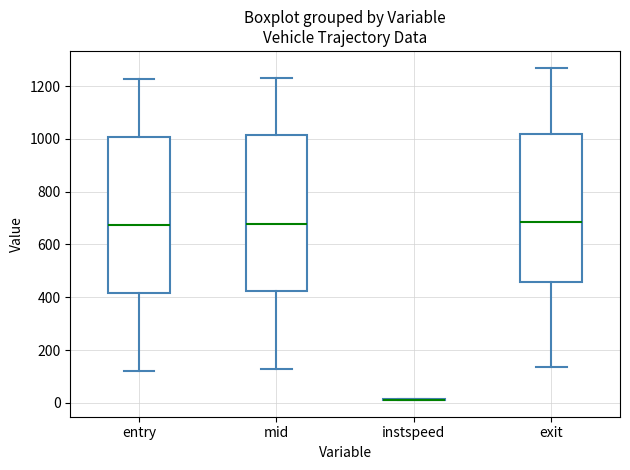

Reading left to right, read every box against the y-axis: the position of its median line, the range the box covers, and the ends of its whiskers. The values are not printed on the chart, so give them approximately, as read against the axis.

entry: median 680, box 420 to 1000, whiskers 120 to 1220
mid: median 680, box 420 to 1020, whiskers 120 to 1240
instspeed: box collapsed to a line at 20, whiskers 20 to 20
exit: median 680, box 460 to 1020, whiskers 140 to 1280